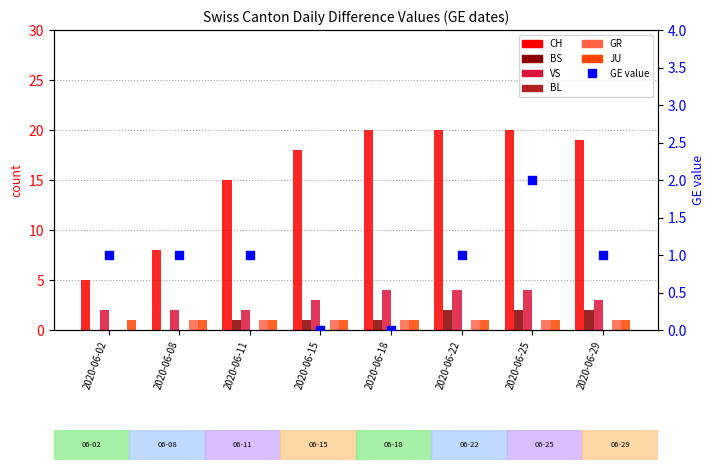

Which series has the largest total across all categories?

CH